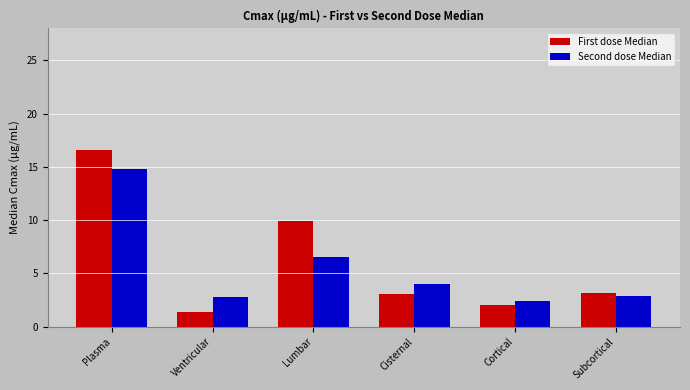

Is the value of First dose Median at Plasma greater than the value of Second dose Median at Plasma?

Yes